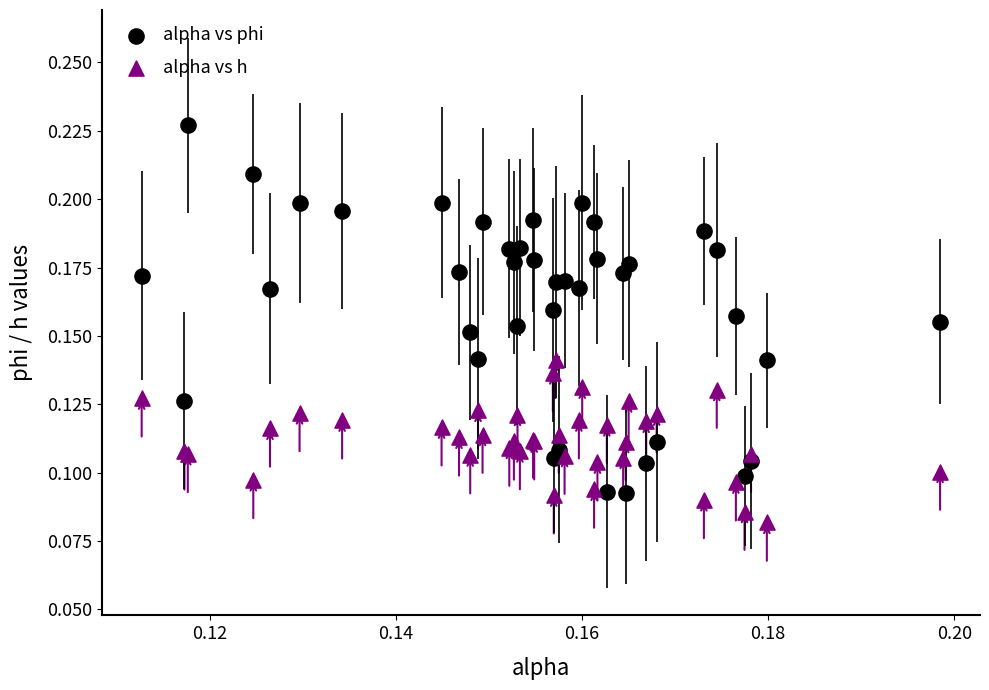

Which series contains the lowest Y value?

alpha vs h